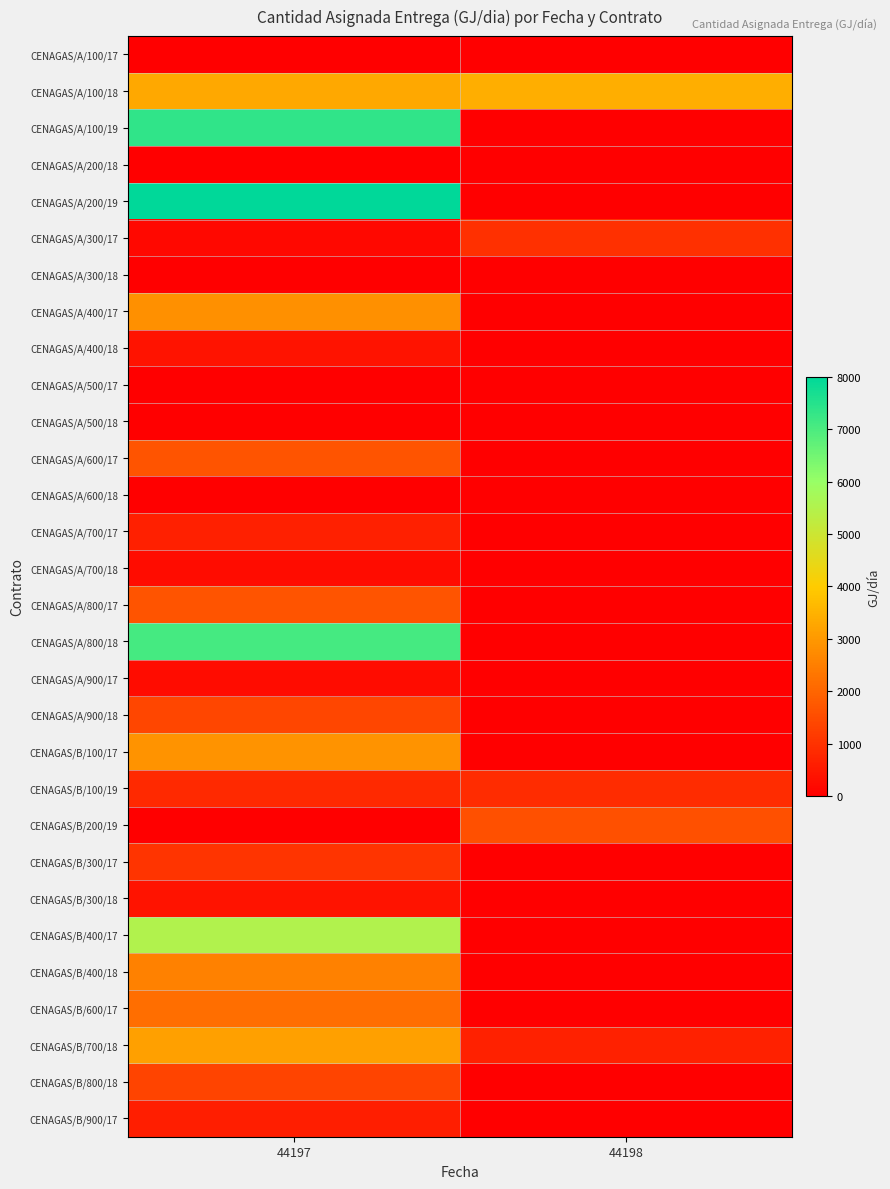

Reading left to right, what are all the values shown in this chart?

CENAGAS/A/100/17: 44197=0.0	44198=0.0
CENAGAS/A/100/18: 44197=3293.4	44198=3425.7
CENAGAS/A/100/19: 44197=7345.6	44198=0.0
CENAGAS/A/200/18: 44197=0.0	44198=0.0
CENAGAS/A/200/19: 44197=8001.8	44198=0.0
CENAGAS/A/300/17: 44197=158.8	44198=956.9
CENAGAS/A/300/18: 44197=17.3	44198=0.0
CENAGAS/A/400/17: 44197=2842.5	44198=0.0
CENAGAS/A/400/18: 44197=397.4	44198=0.0
CENAGAS/A/500/17: 44197=0.0	44198=0.0
CENAGAS/A/500/18: 44197=0.0	44198=0.0
CENAGAS/A/600/17: 44197=1683.7	44198=0.0
CENAGAS/A/600/18: 44197=0.0	44198=0.0
CENAGAS/A/700/17: 44197=626.3	44198=0.0
CENAGAS/A/700/18: 44197=267.5	44198=0.0
CENAGAS/A/800/17: 44197=1670.7	44198=0.0
CENAGAS/A/800/18: 44197=7085.0	44198=0.0
CENAGAS/A/900/17: 44197=254.6	44198=0.0
CENAGAS/A/900/18: 44197=1402.4	44198=0.0
CENAGAS/B/100/17: 44197=2876.0	44198=0.0
CENAGAS/B/100/19: 44197=843.5	44198=900.0
CENAGAS/B/200/19: 44197=0.0	44198=1566.5
CENAGAS/B/300/17: 44197=1050.3	44198=0.0
CENAGAS/B/300/18: 44197=404.0	44198=0.0
CENAGAS/B/400/17: 44197=5501.7	44198=0.0
CENAGAS/B/400/18: 44197=2561.0	44198=0.0
CENAGAS/B/600/17: 44197=2178.9	44198=0.0
CENAGAS/B/700/18: 44197=3139.8	44198=680.0
CENAGAS/B/800/18: 44197=1368.0	44198=0.0
CENAGAS/B/900/17: 44197=613.0	44198=0.0